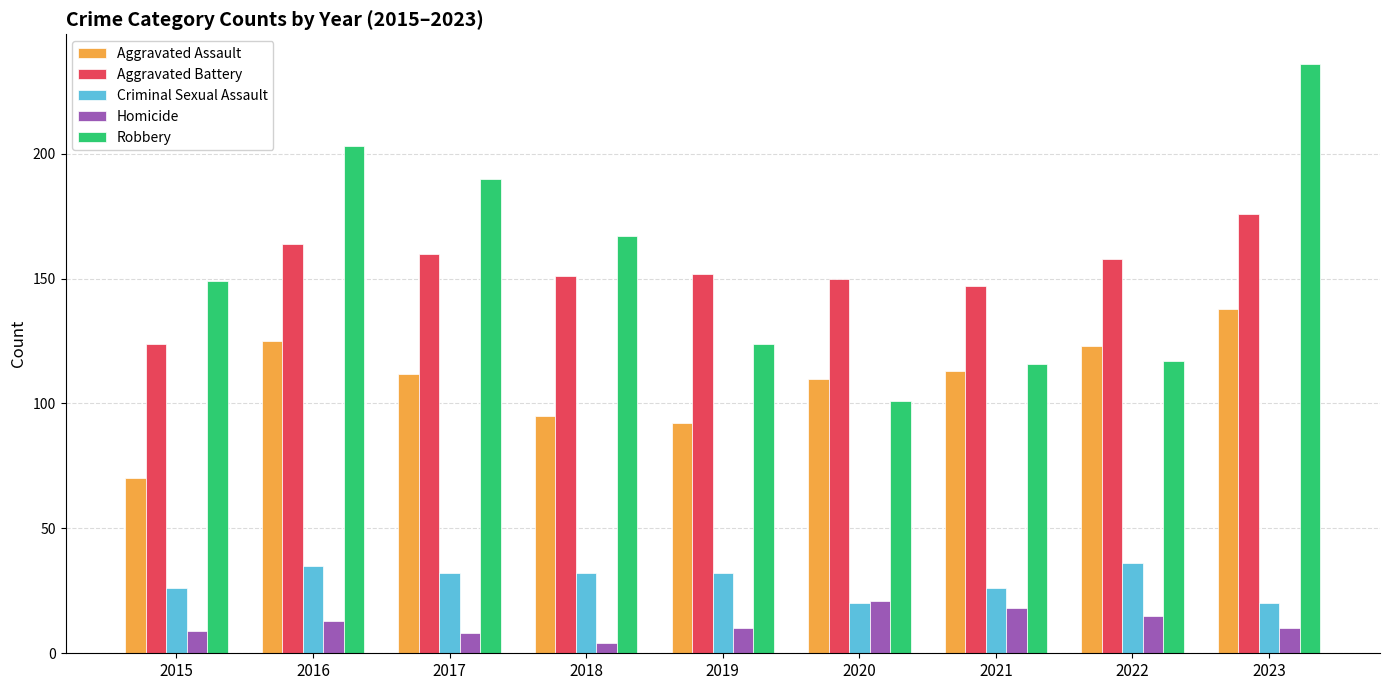

What is the difference between the maximum and minimum values in the Aggravated Battery series?

52